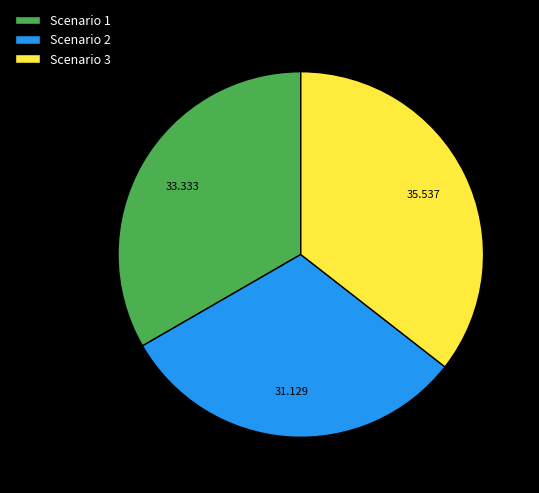

True or false: Scenario 2 accounts for 31% of the total.

True